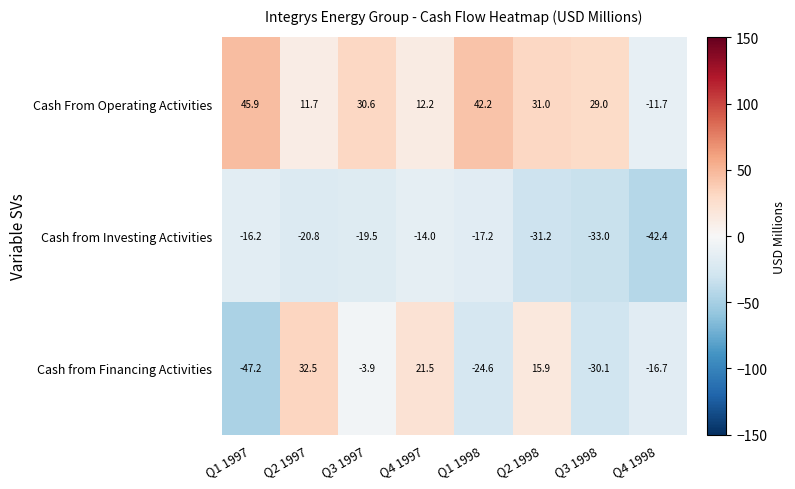

What is the smallest value displayed?

-47.2